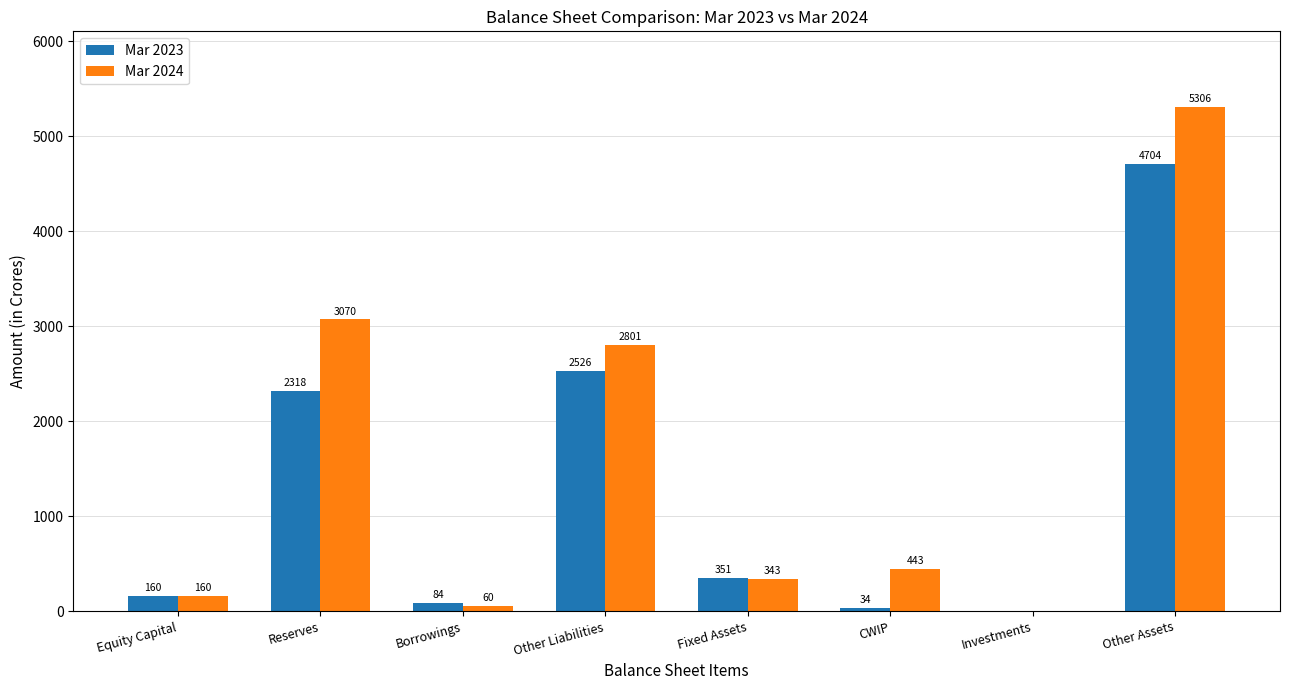

At which category is the sum across all series the highest?

Other Assets